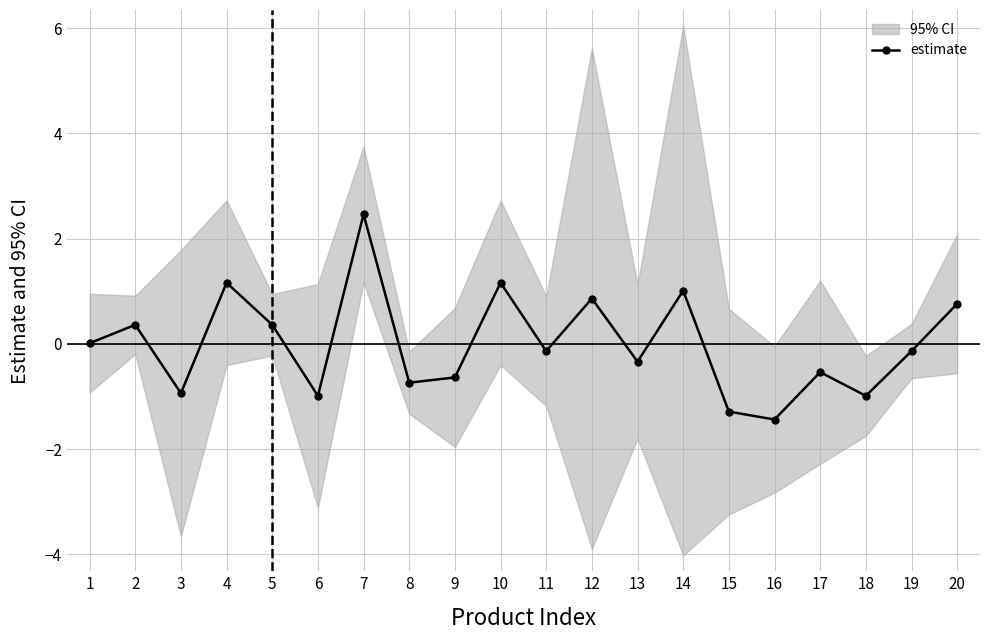

Reading right to left, extract all data points from this chart.

20=0.8	19=-0.1	18=-1.0	17=-0.5	16=-1.4	15=-1.3	14=1.0	13=-0.3	12=0.9	11=-0.1	10=1.2	9=-0.6	8=-0.7	7=2.5	6=-1.0	5=0.4	4=1.2	3=-0.9	2=0.4	1=0.0